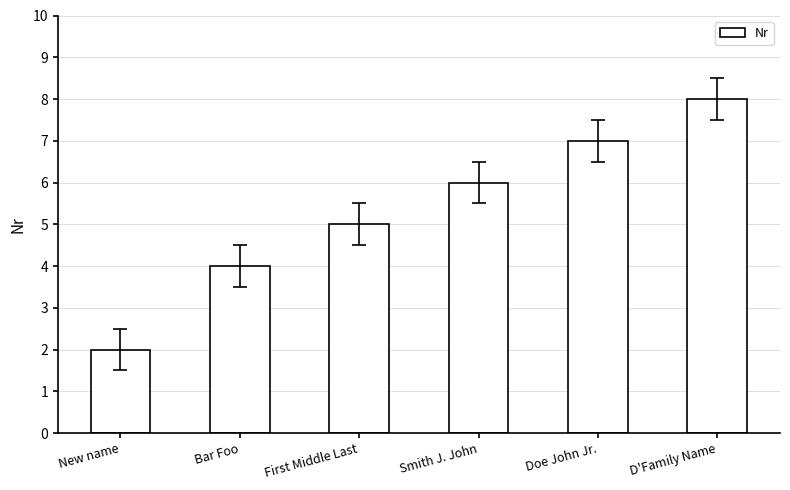

Does the chart contain stacked bars?

No